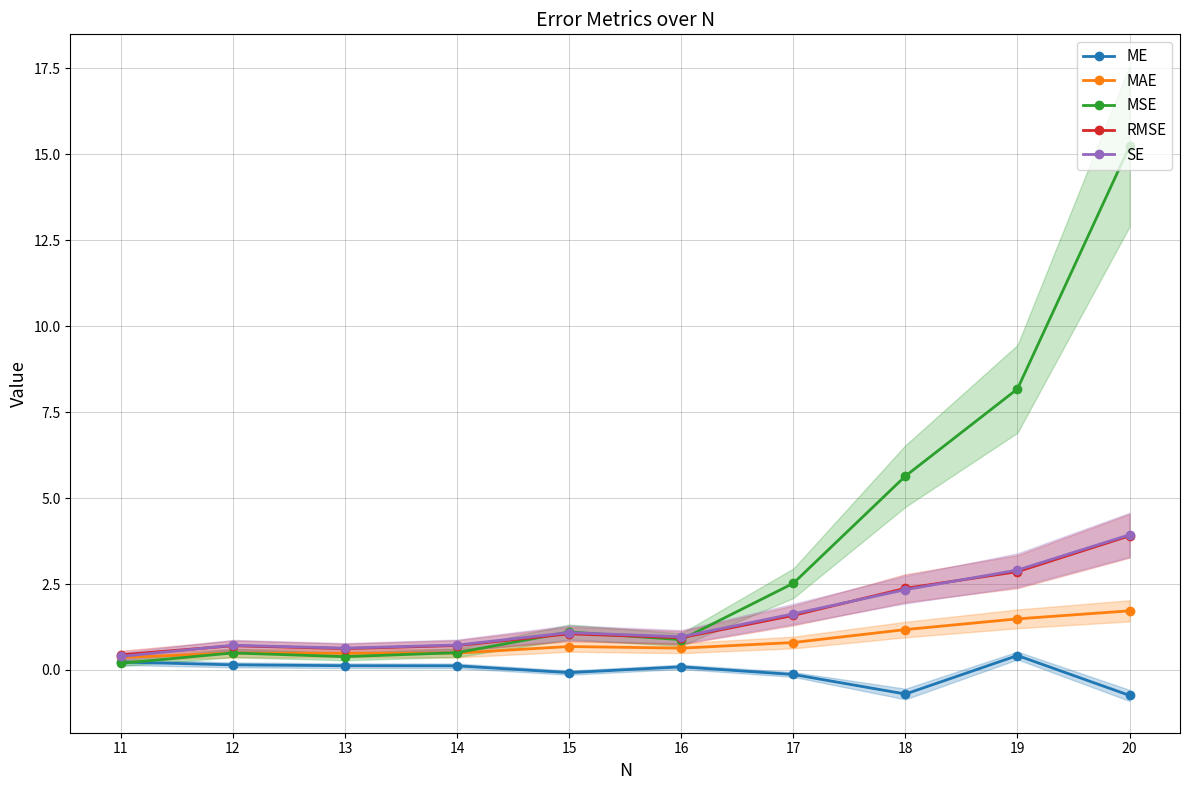

How many lines are shown in the chart?

5